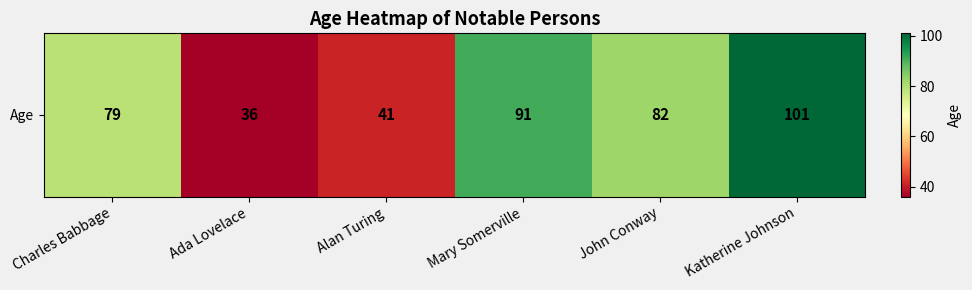

What is the change in value from Alan Turing to Mary Somerville?

+50